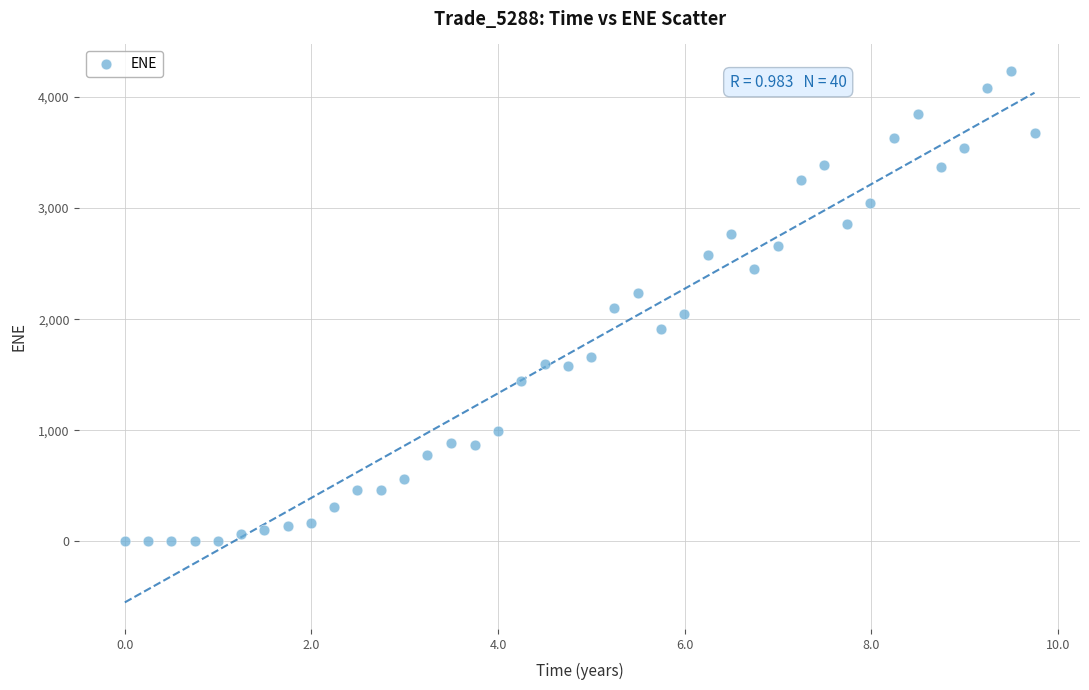

What is the range of X values (max minus min)?

9.8